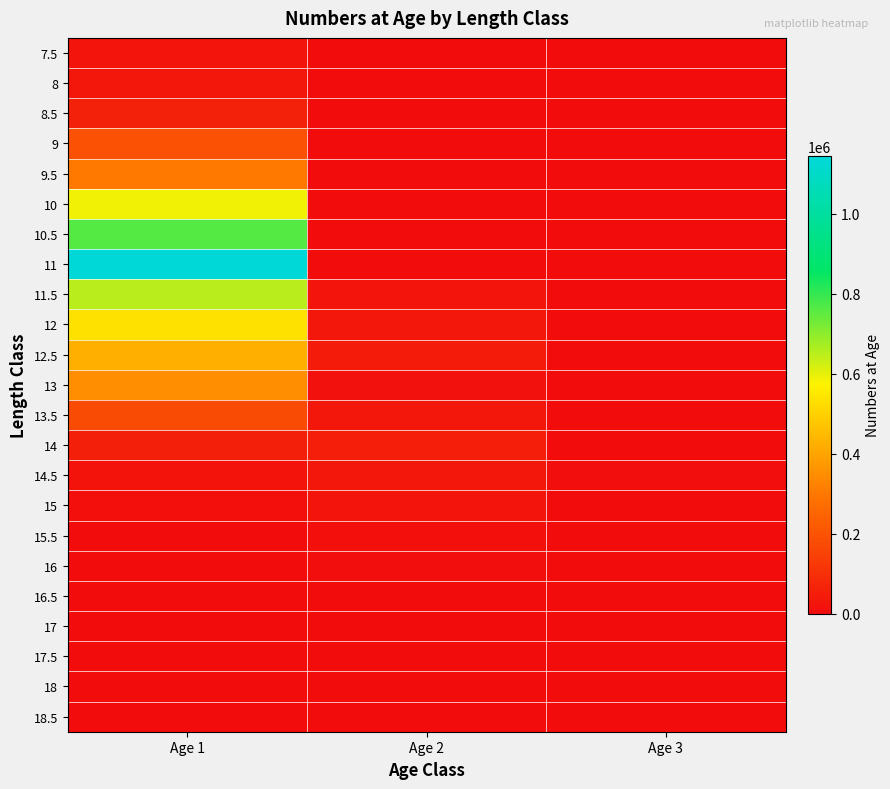

At which category does the chart reach its minimum across all series?

Age 2